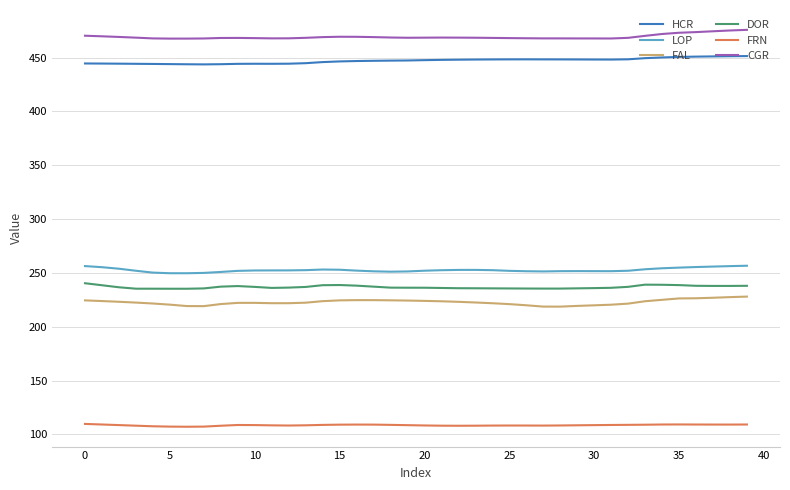

What is the difference between the maximum and minimum values in the FAL series?

9.3